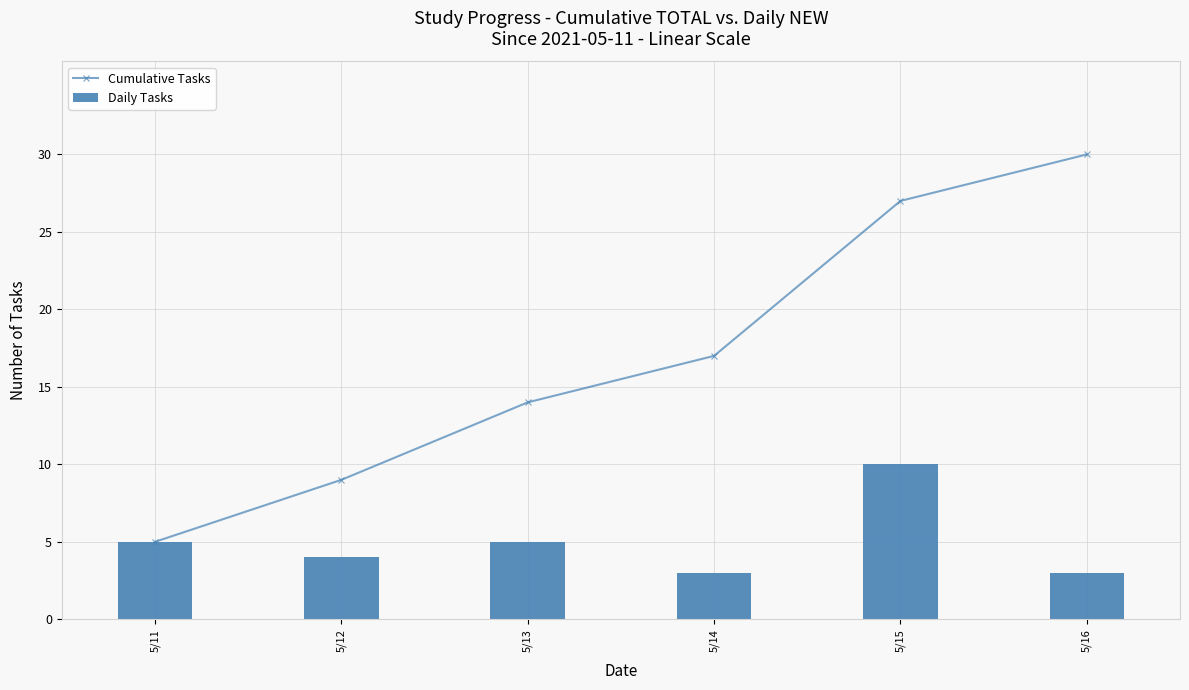

List the labels in order of Daily Tasks value, largest first.

5/15, 5/11, 5/13, 5/12, 5/14, 5/16